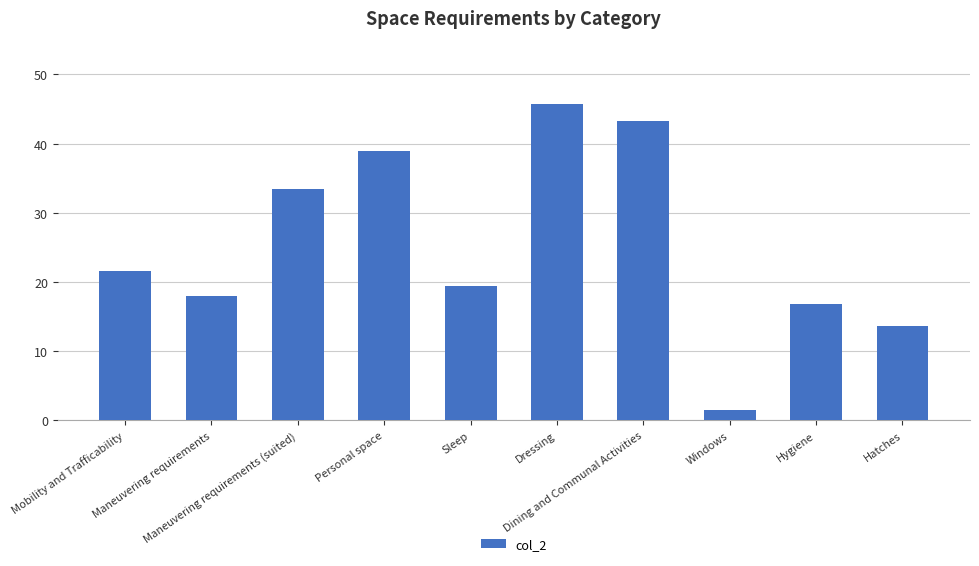

Reading left to right, extract all data points from this chart.

21.6	18.0	33.5	38.9	19.4	45.7	43.2	1.4	16.8	13.7